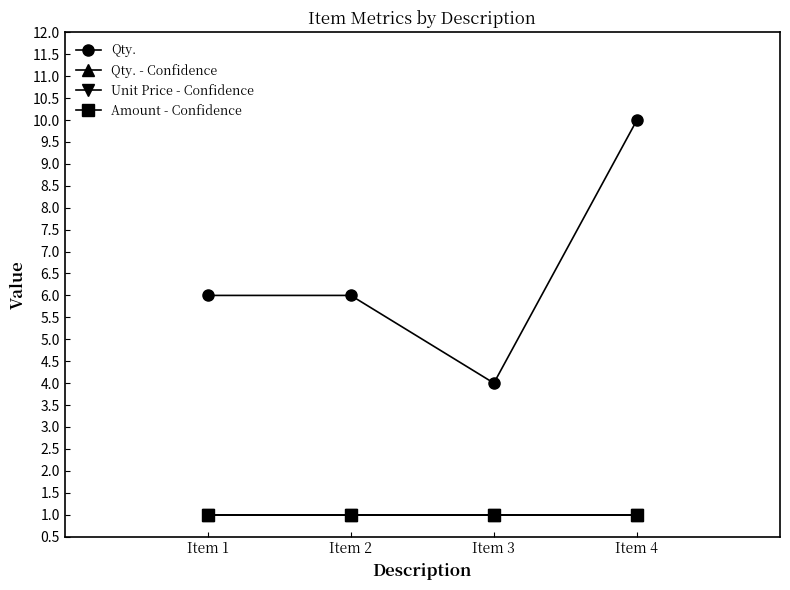

Reading left to right, extract all data points from this chart.

Qty.: Item 1=6	Item 2=6	Item 3=4	Item 4=10
Qty. - Confidence: Item 1=1	Item 2=1	Item 3=1	Item 4=1
Unit Price - Confidence: Item 1=1	Item 2=1	Item 3=1	Item 4=1
Amount - Confidence: Item 1=1	Item 2=1	Item 3=1	Item 4=1